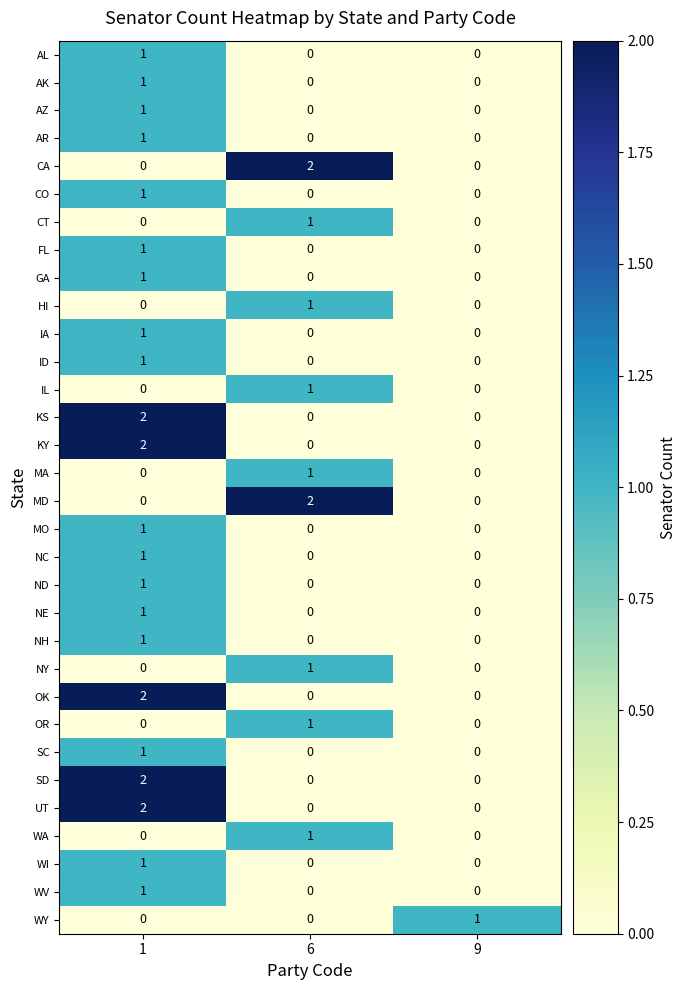

Is the value of OK at 9 greater than the value of CT at 6?

No